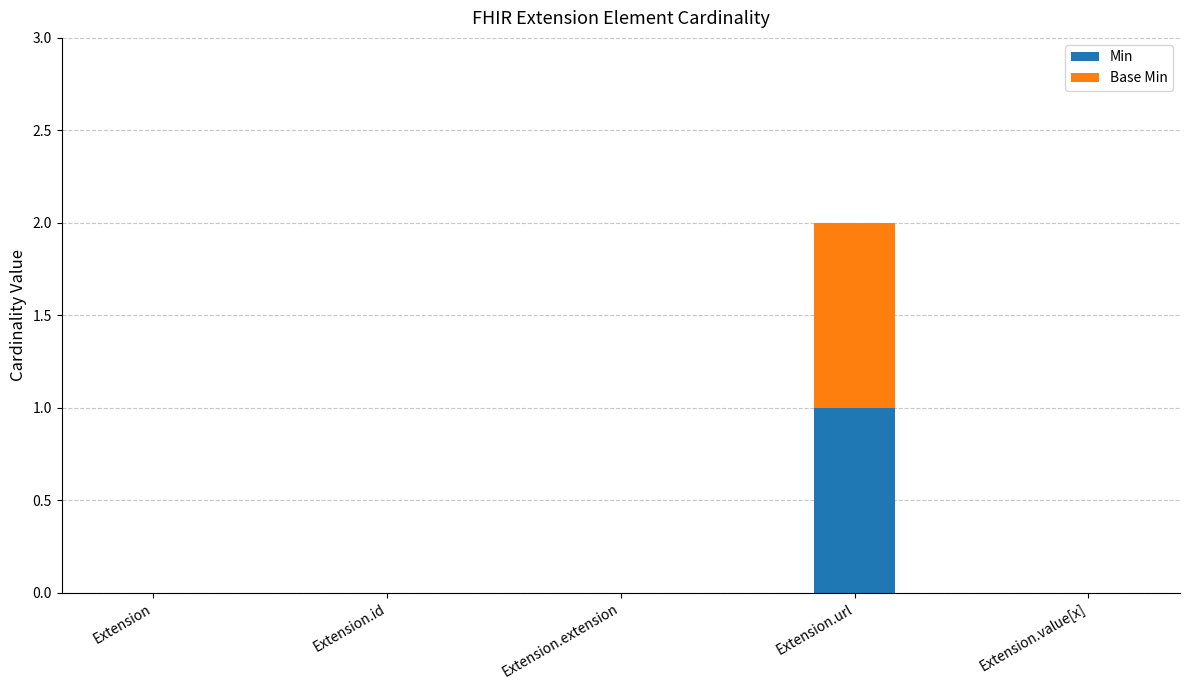

True or false: Min has a value of 1 at Extension.value[x].

False